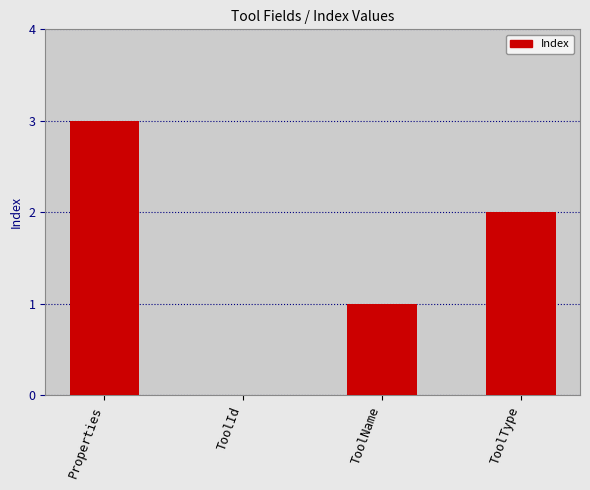

Is it true that the value at ToolName is 0?

False